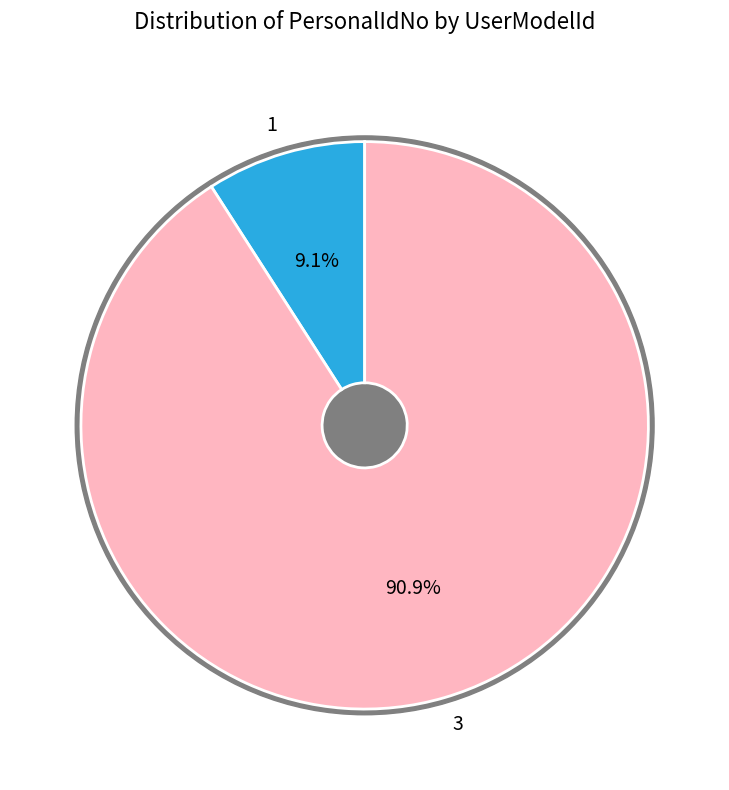

Is it true that 1 is 9% of the pie?

True